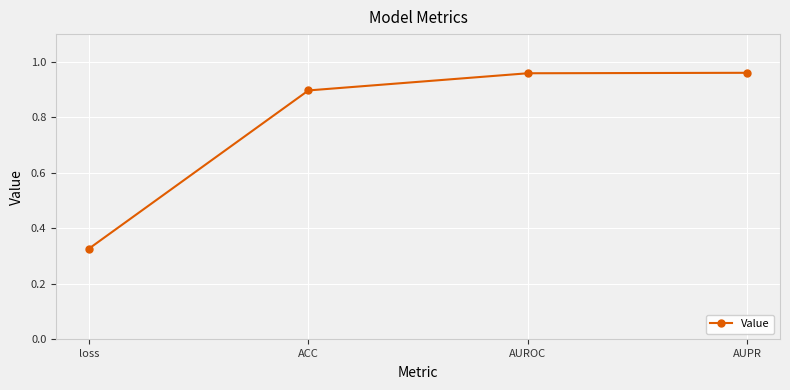

Which label corresponds to the smallest value in the chart?

loss